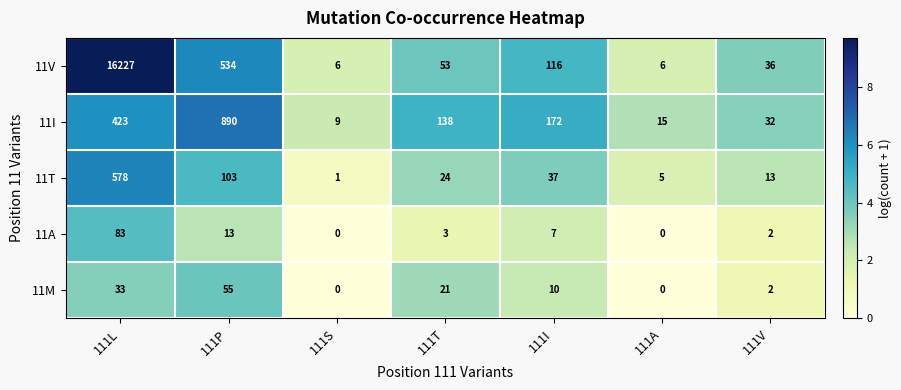

Which series has the widest spread of values?

11V